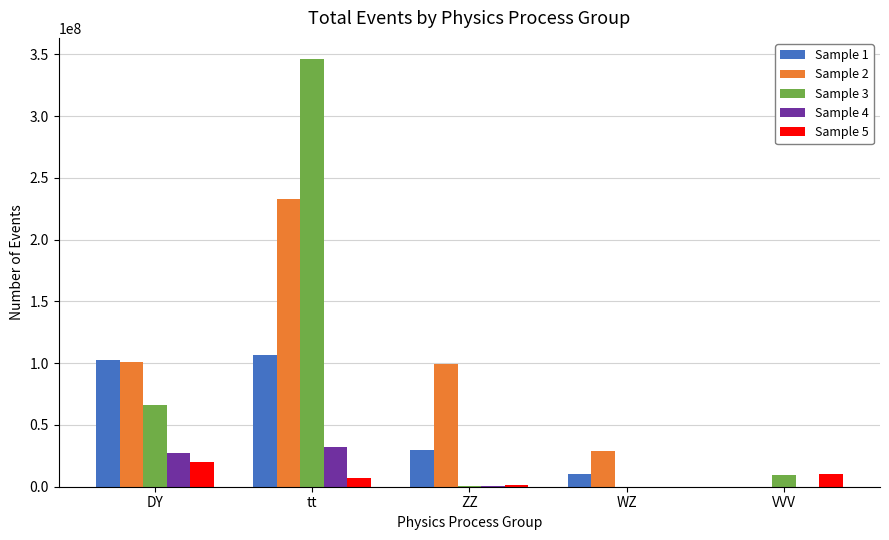

Which series has the widest spread of values?

Sample 3